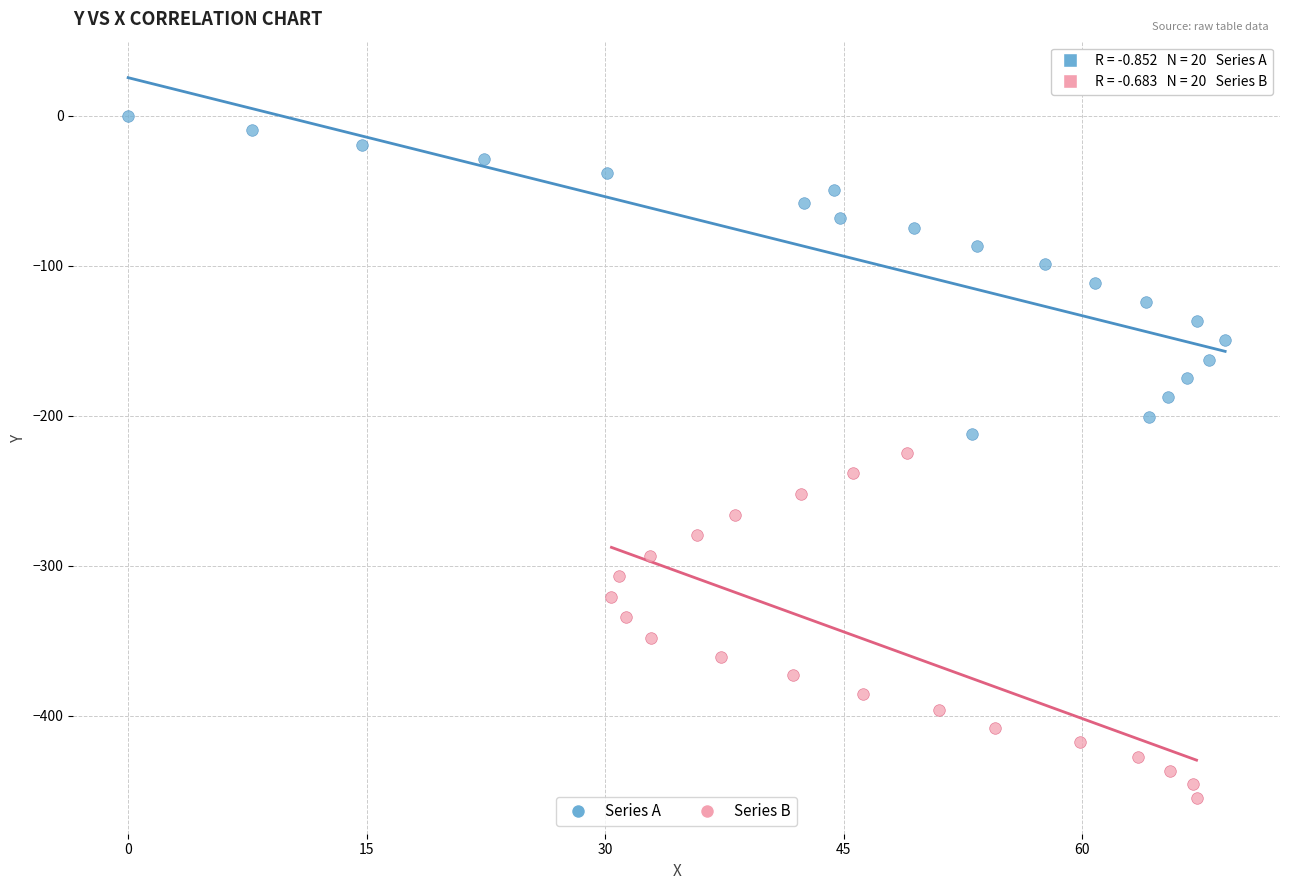

Which series reaches the minimum Y coordinate?

Series B